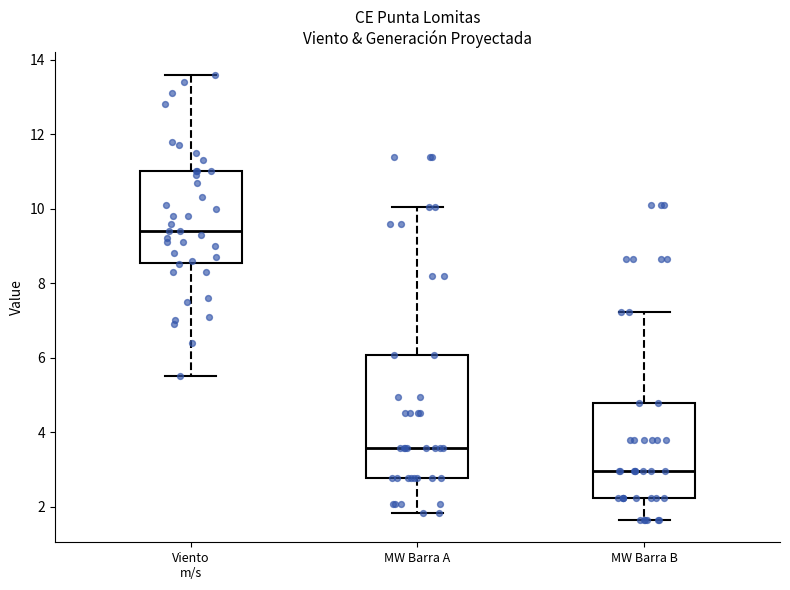

Reading left to right, transcribe this box plot: for each box, give where its median line is, the range the box spans, and where its two whiskers end, as read against the y-axis. The values are not printed on the chart, so give them approximately, as read against the axis.

Viento m/s: median 9.4, box 8.6 to 11.0, whiskers 5.6 to 13.6
MW Barra A: median 3.6, box 2.8 to 6.0, whiskers 1.8 to 10.0
MW Barra B: median 3.0, box 2.2 to 4.8, whiskers 1.6 to 7.2